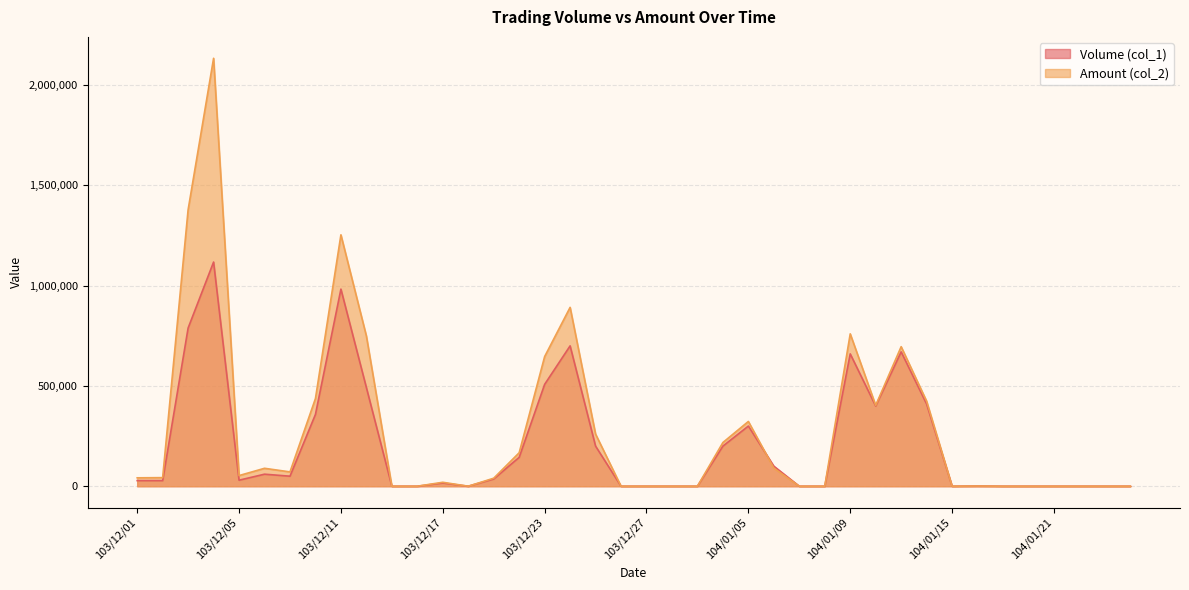

How many interior local valleys does the Amount (col_2) series have?

5